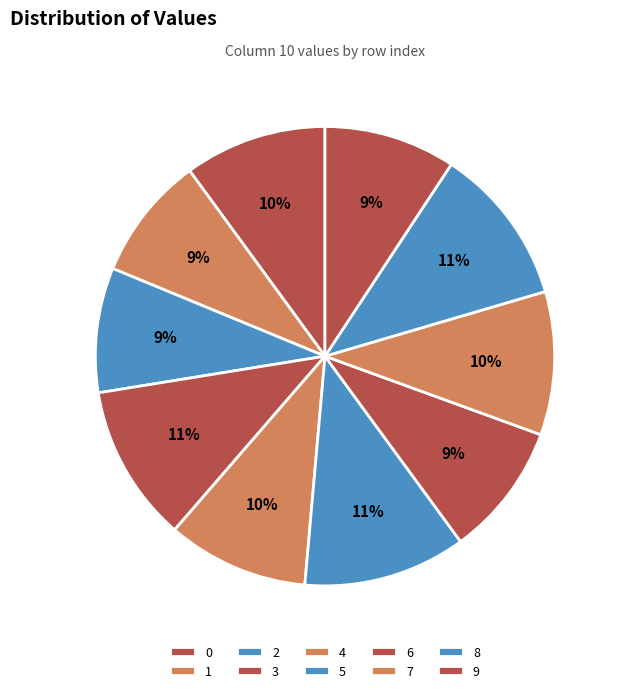

Rank the categories by value from highest to lowest.

5, 8, 3, 7, 0, 4, 6, 9, 2, 1